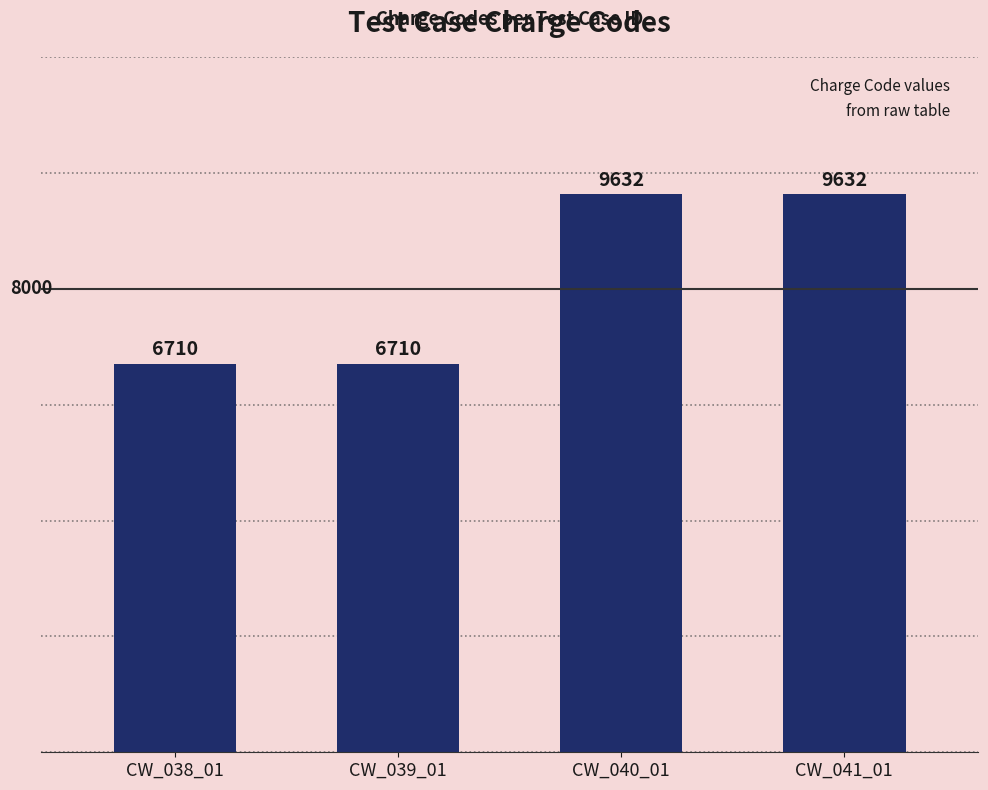

What position from the left is CW_039_01?

2